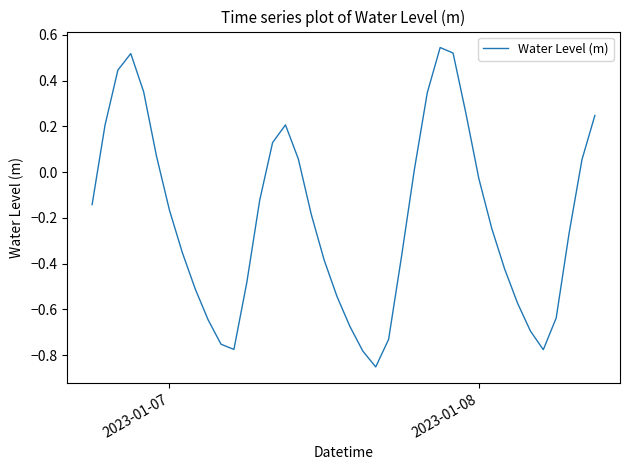

How many lines are shown in the chart?

1